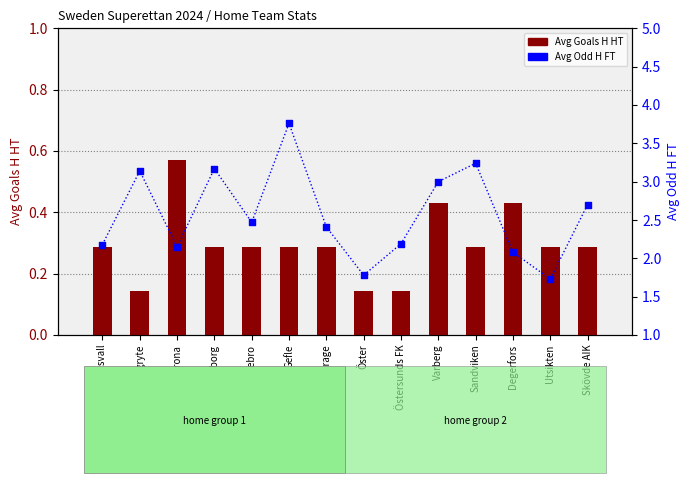

At which category is the sum across all series the highest?

Gefle